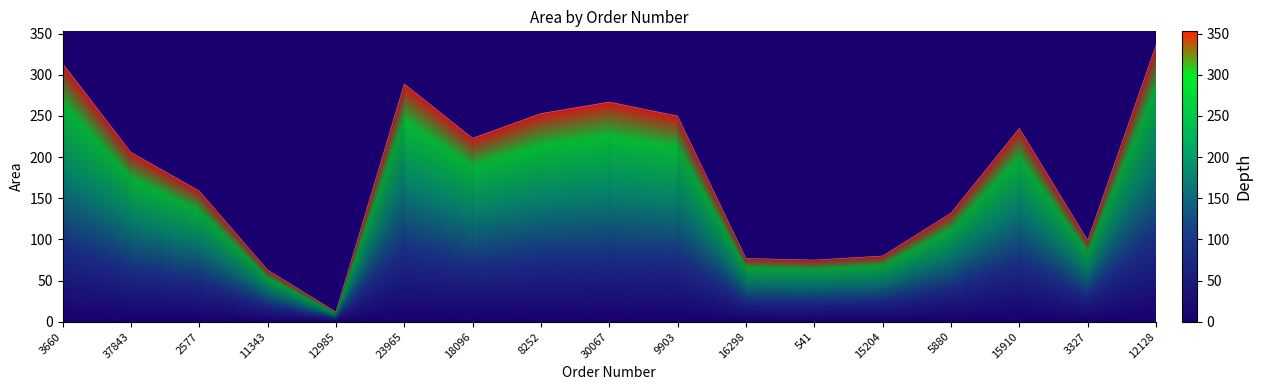

Reading left to right, transcribe all the data shown in this chart.

3660=314	37843=206	2577=159	11343=63	12985=12	23965=289	18096=223	8252=253	30067=267	9903=250	16298=77	541=75	15204=80	5880=132	15910=235	3327=99	12128=336